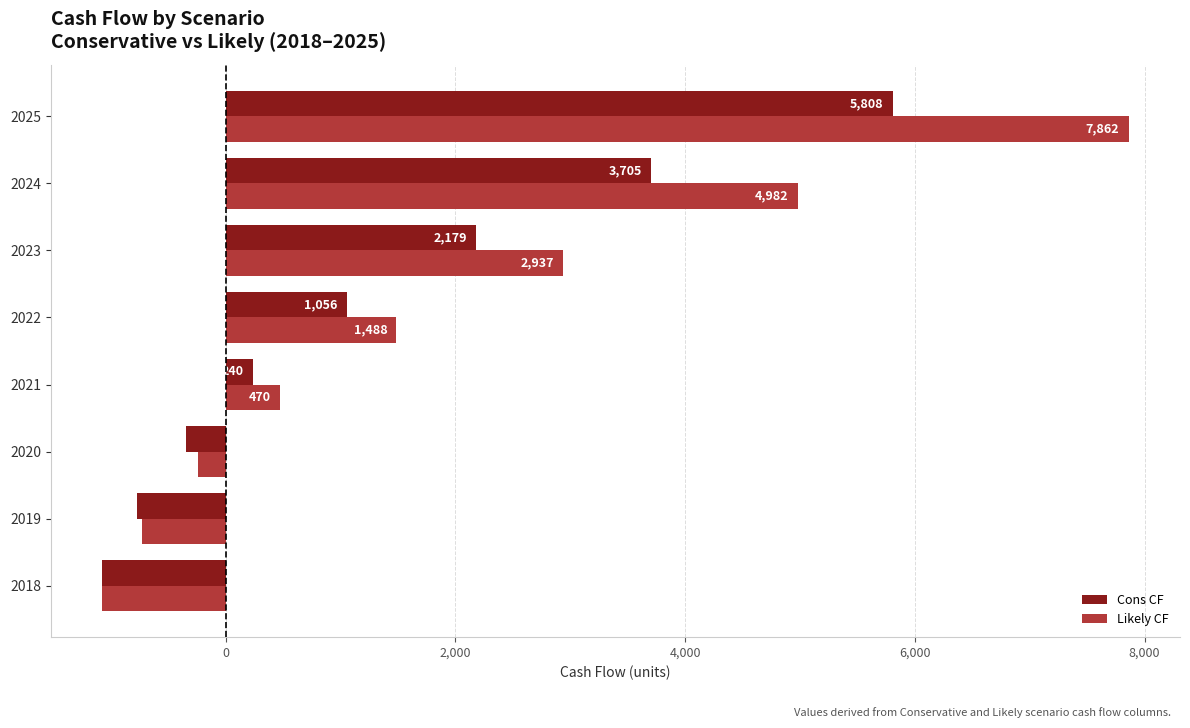

What is the difference between the maximum and minimum values in the Cons CF series?

6883.2